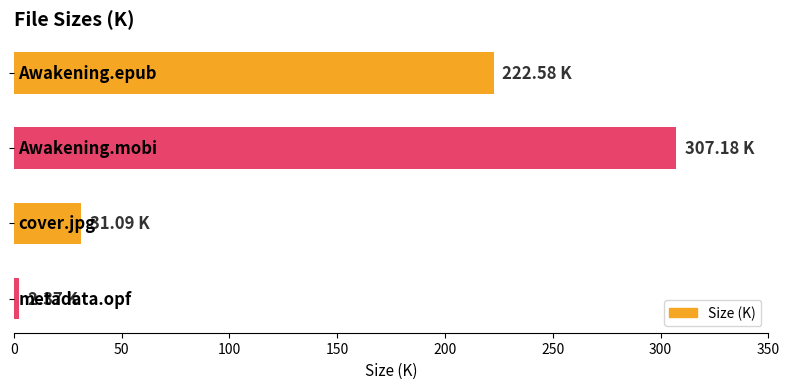

Count the number of data series in this chart.

1